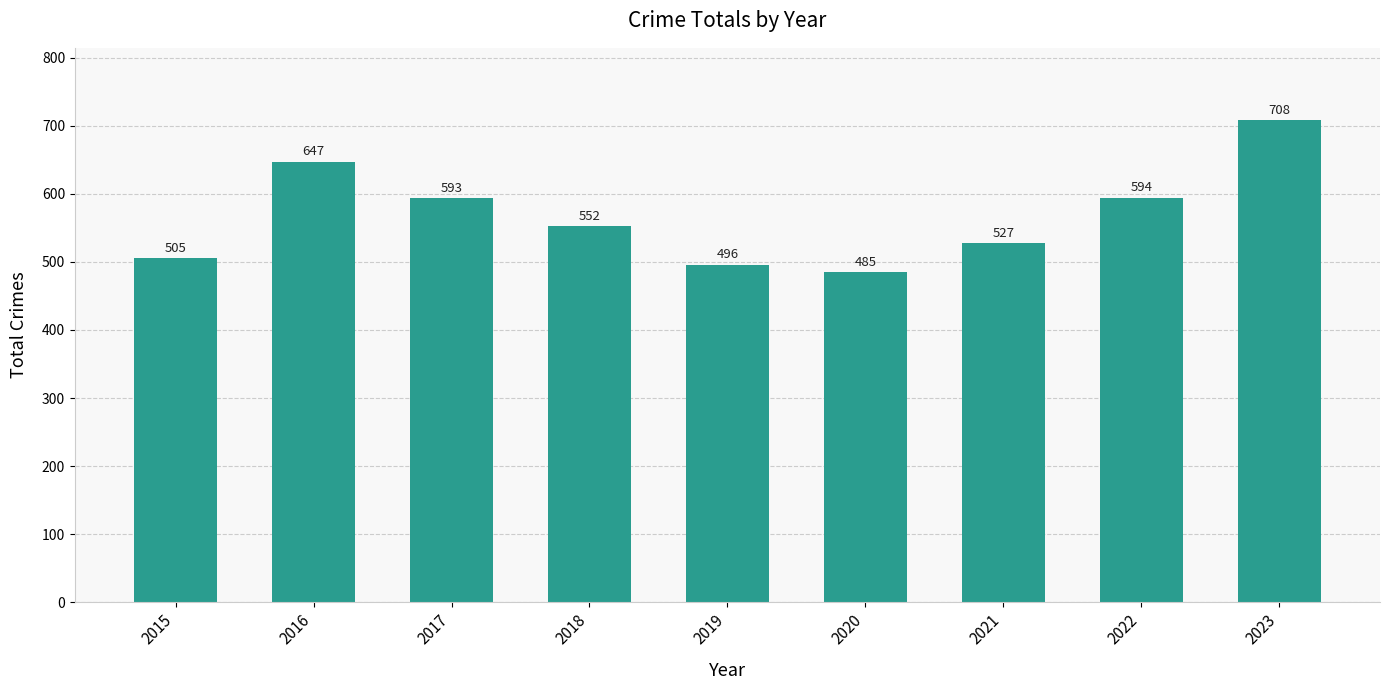

What is the difference between the maximum and minimum values?

223